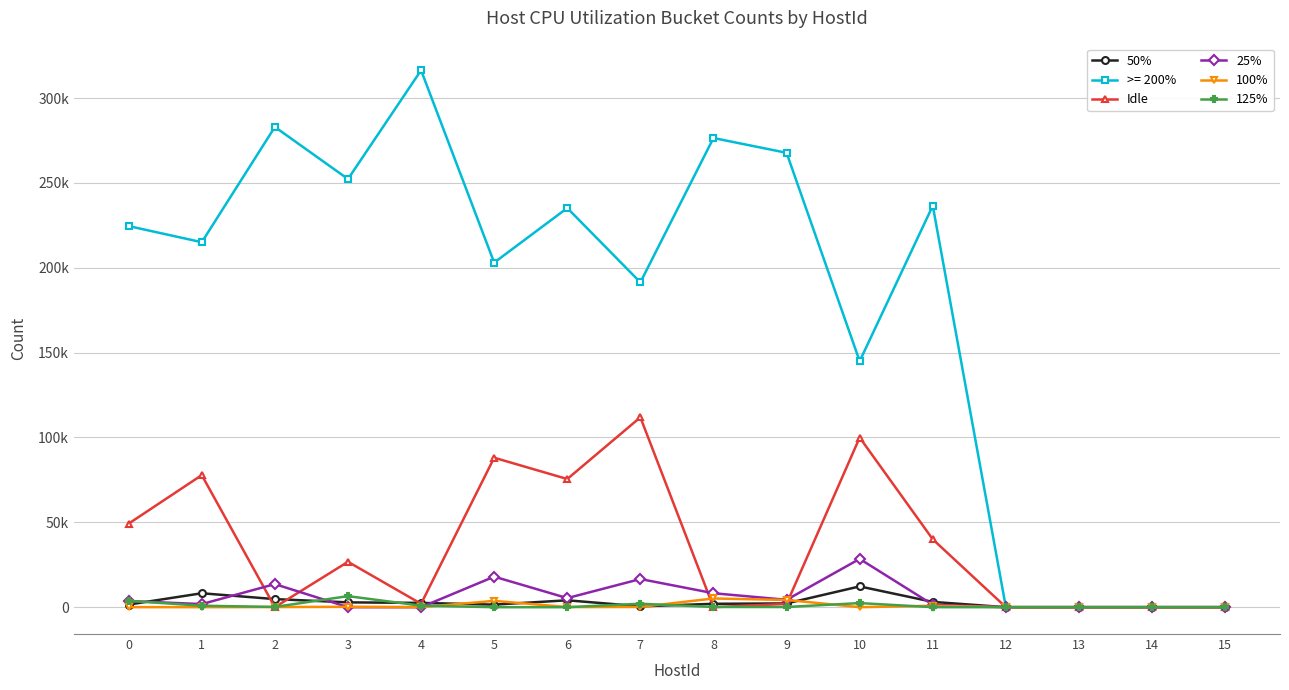

List the labels in order of 25% value, smallest first.

3, 4, 12, 13, 14, 15, 11, 1, 0, 9, 6, 8, 2, 7, 5, 10